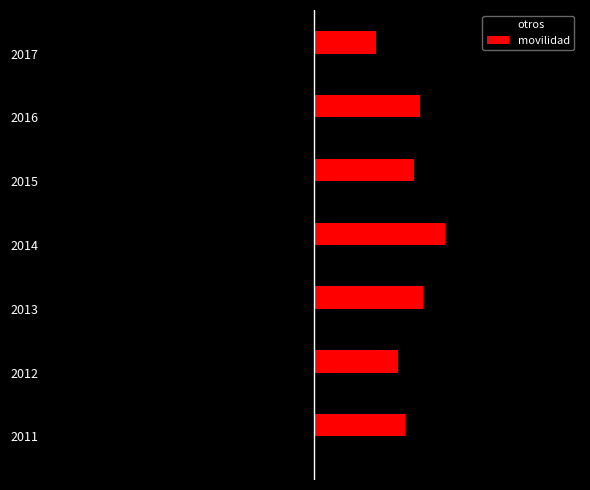

What are all the series names shown in the legend?

otros, movilidad